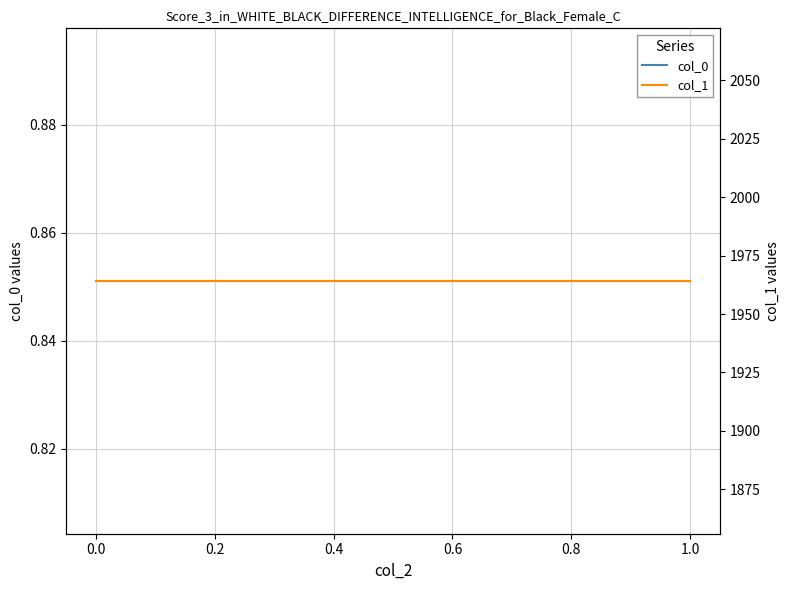

Is this an area chart (filled region under the line)?

No